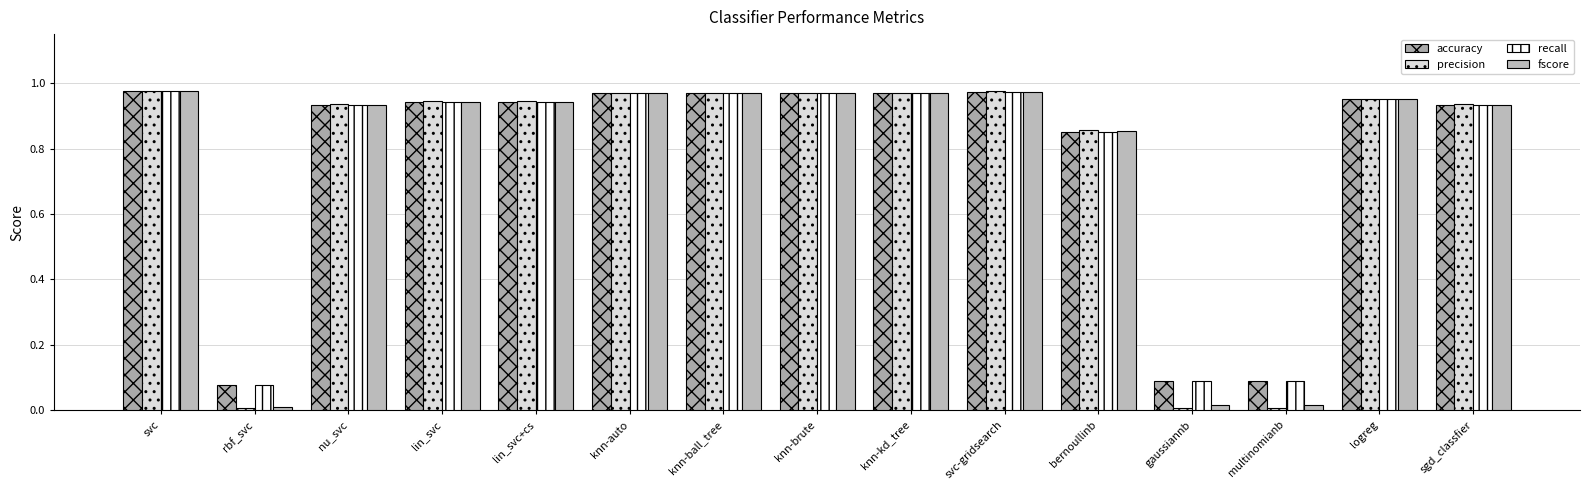

What are all the series names shown in the legend?

accuracy, precision, recall, fscore